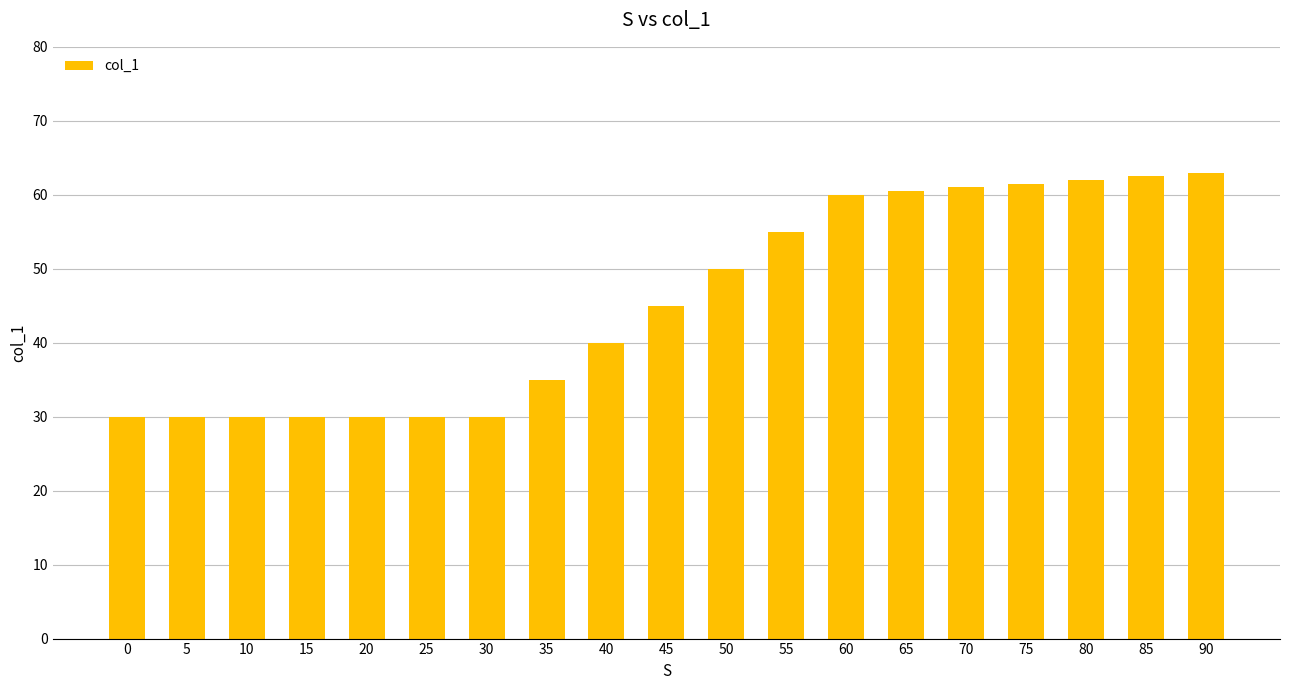

Are the bars grouped side by side (vs. stacked)?

No